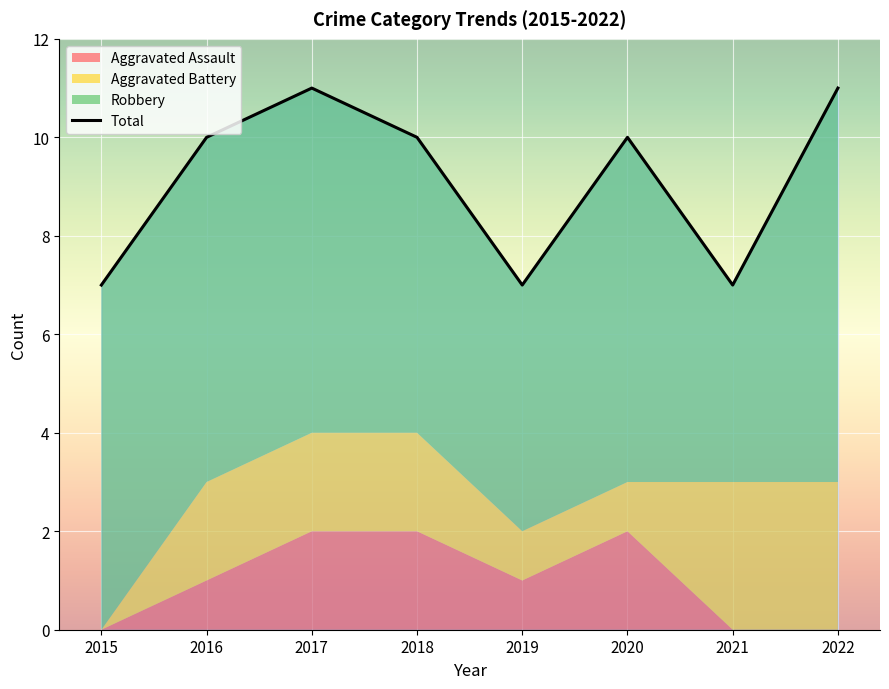

True or false: Robbery and Total cross at least once.

False